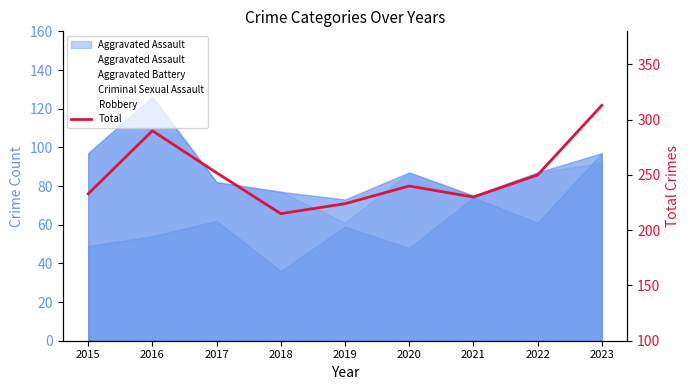

True or false: the data has more than 0 interior local peaks.

True